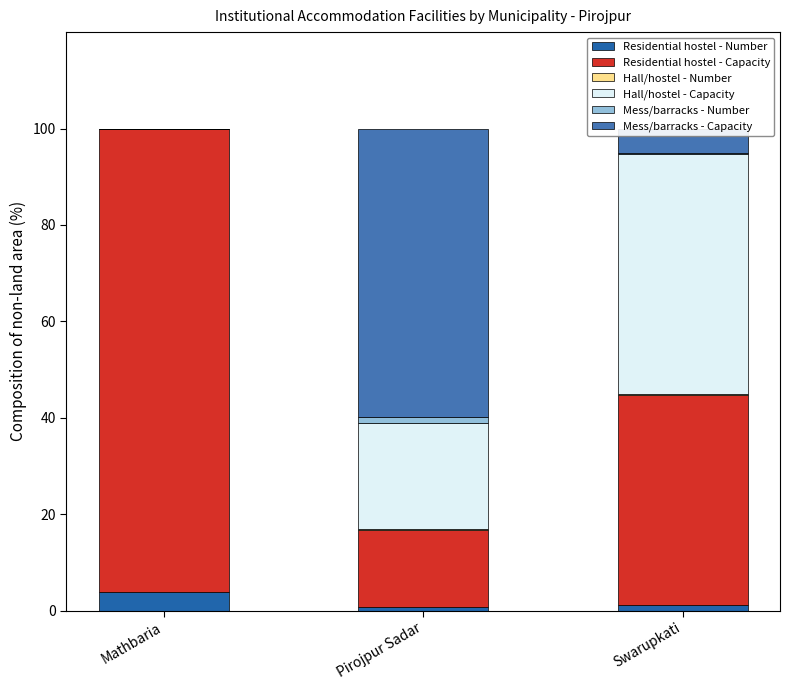

Are the bars grouped side by side (vs. stacked)?

No